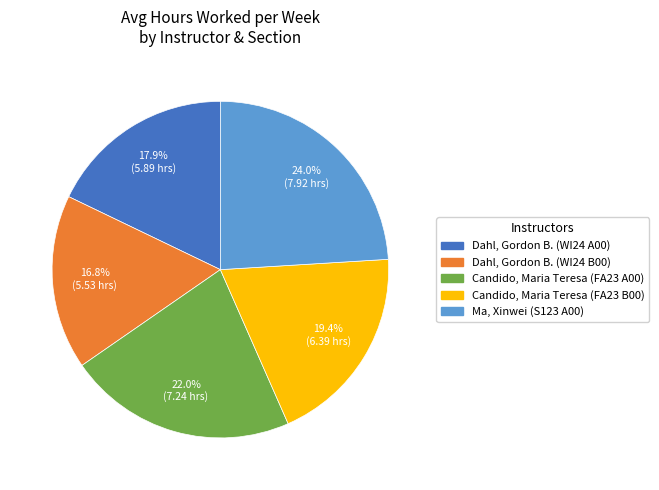

The Ma, Xinwei (S123 A00) slice represents 31% of the pie. True or false?

False